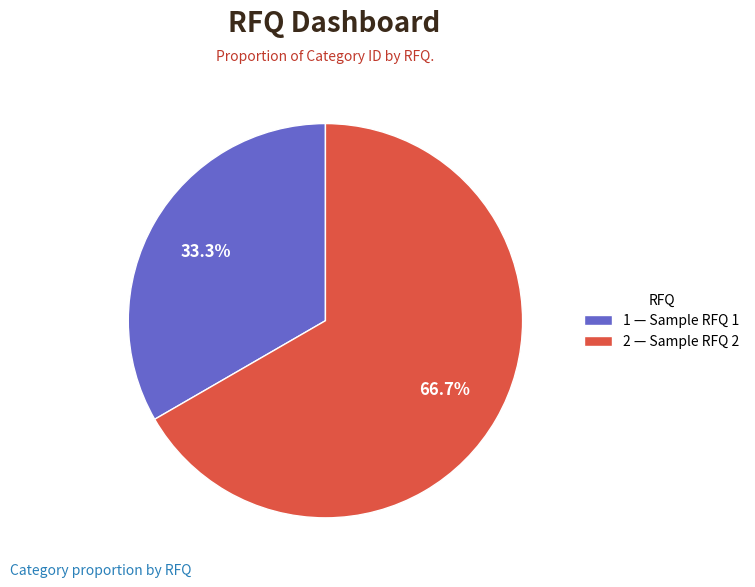

Rank the categories by value from lowest to highest.

1 — Sample RFQ 1, 2 — Sample RFQ 2